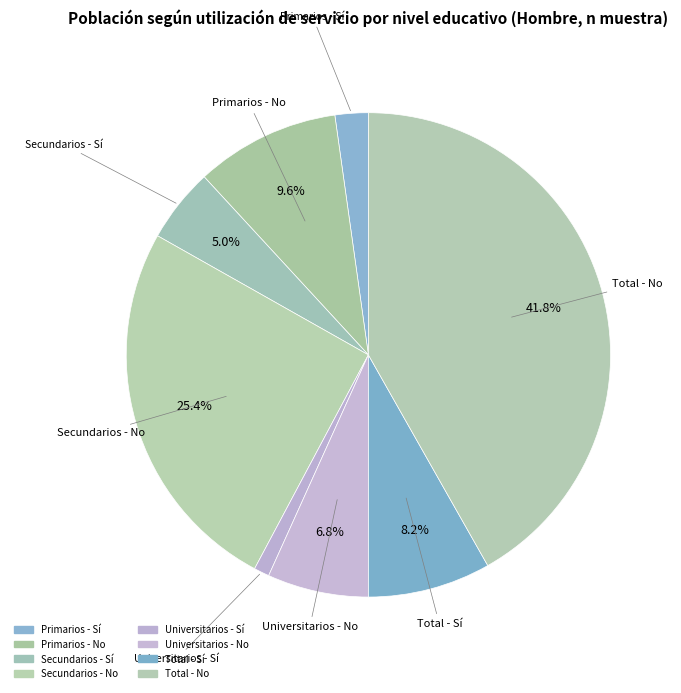

Rank the categories by value from highest to lowest.

Total - No, Secundarios - No, Primarios - No, Total - Sí, Universitarios - No, Secundarios - Sí, Primarios - Sí, Universitarios - Sí